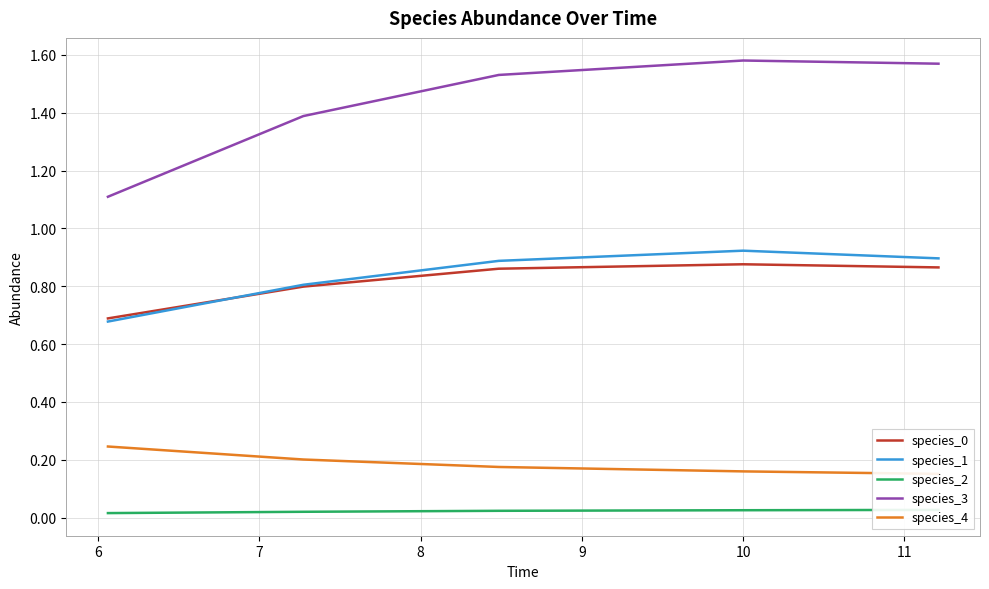

True or false: species_0 and species_3 intersect in this chart.

False